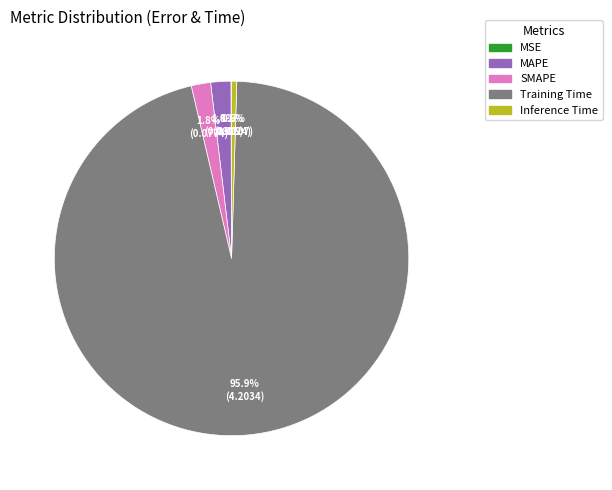

What percentage is the SMAPE slice, to the nearest percent?

2%